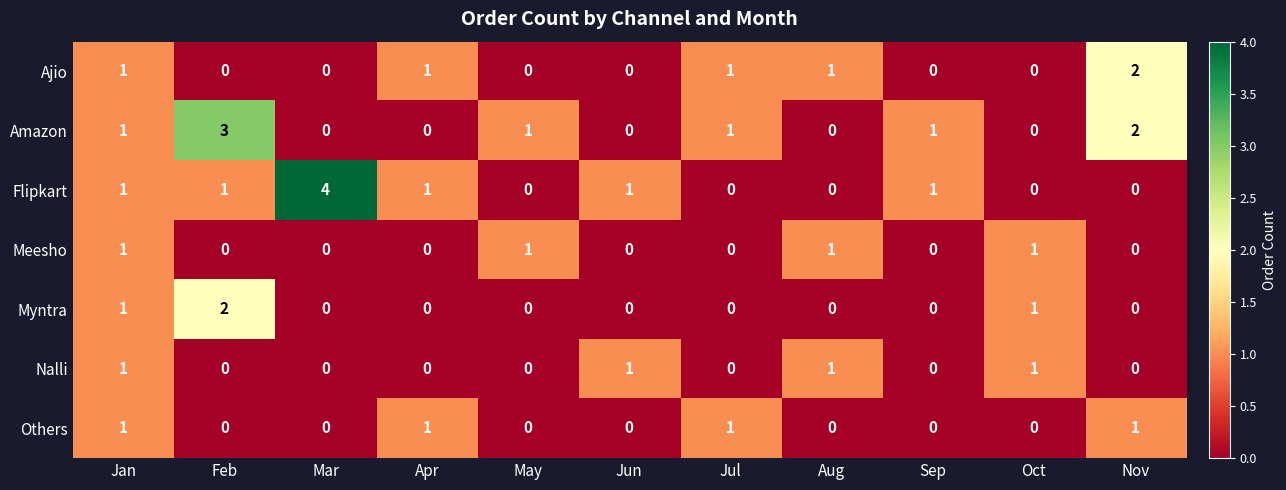

At which category is the sum across all series the highest?

Jan